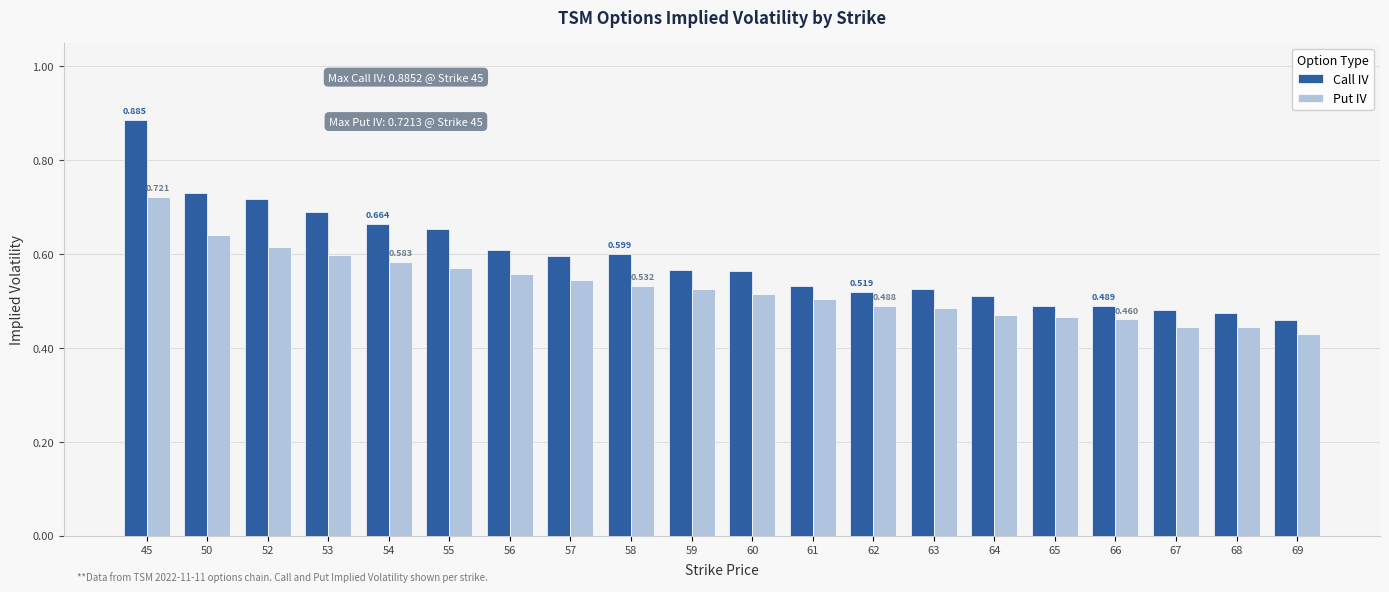

What is the sum of all Call IV values?

11.8